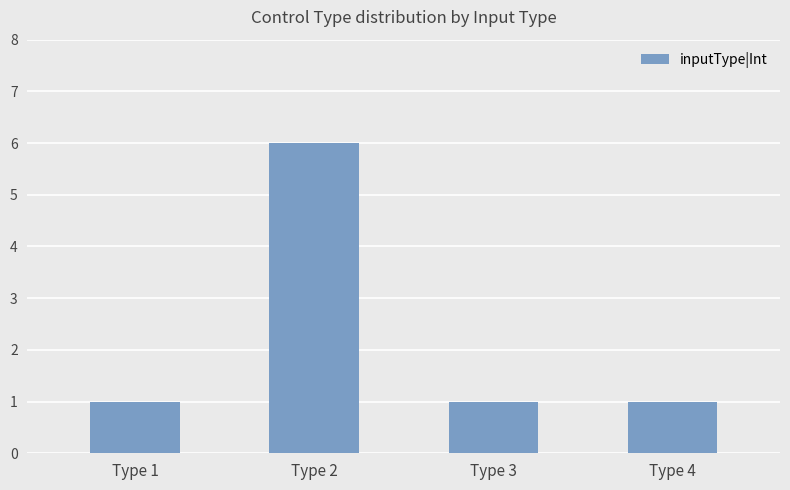

Reading right to left, what are all the values shown in this chart?

1	1	6	1